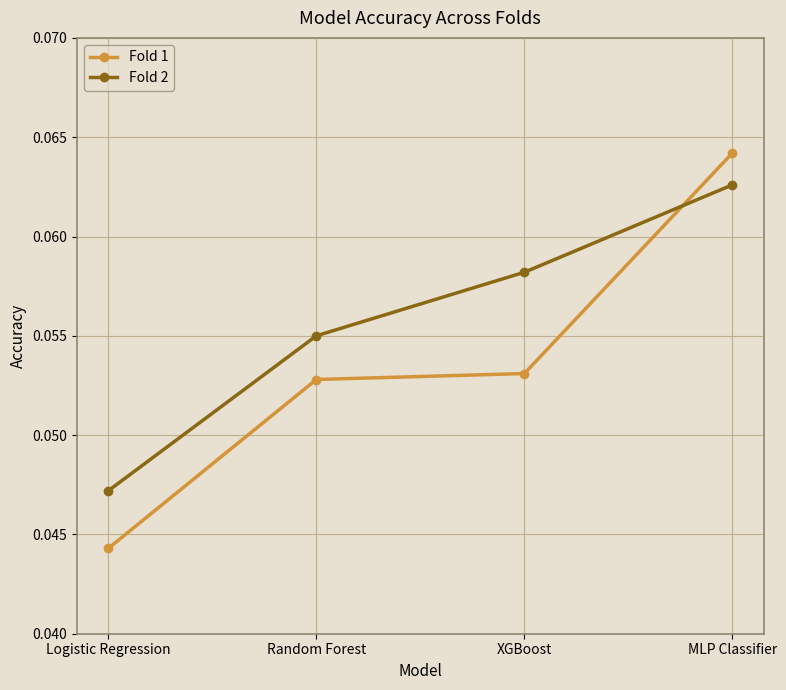

What are all the series names shown in the legend?

Fold 1, Fold 2